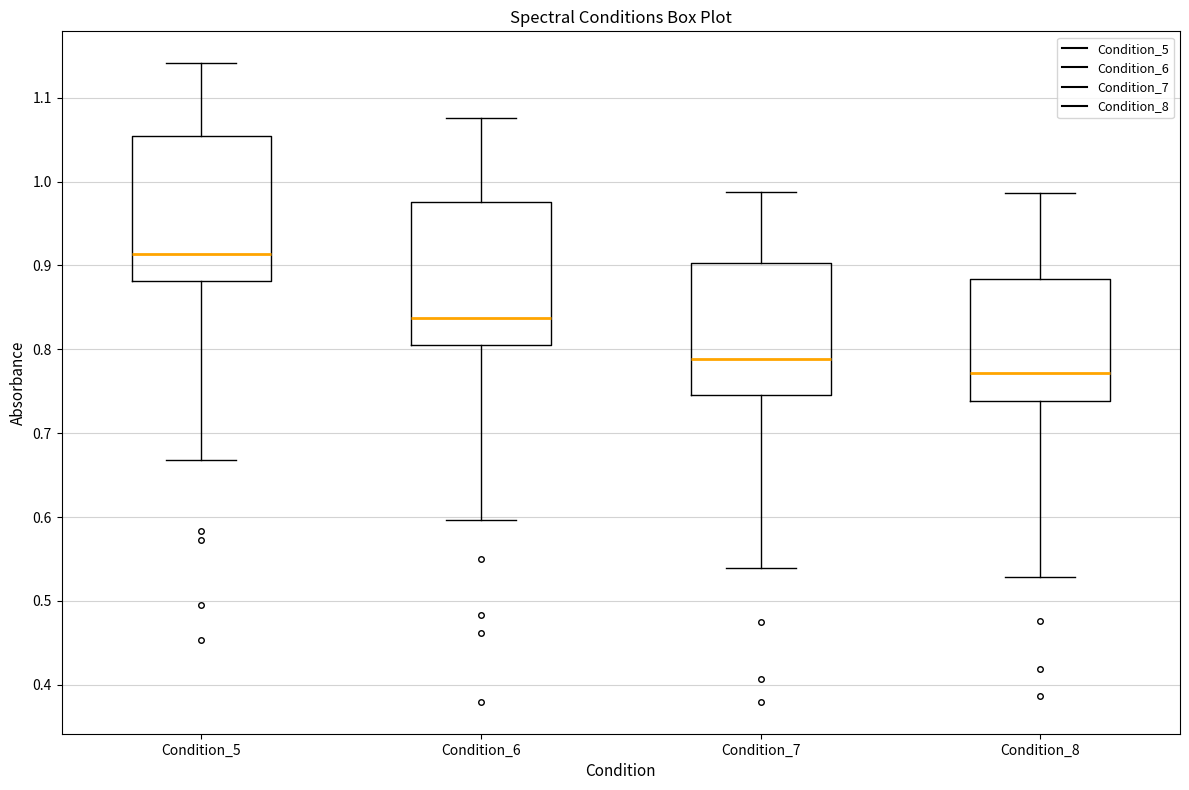

Which box's median line is the highest?

Condition_5